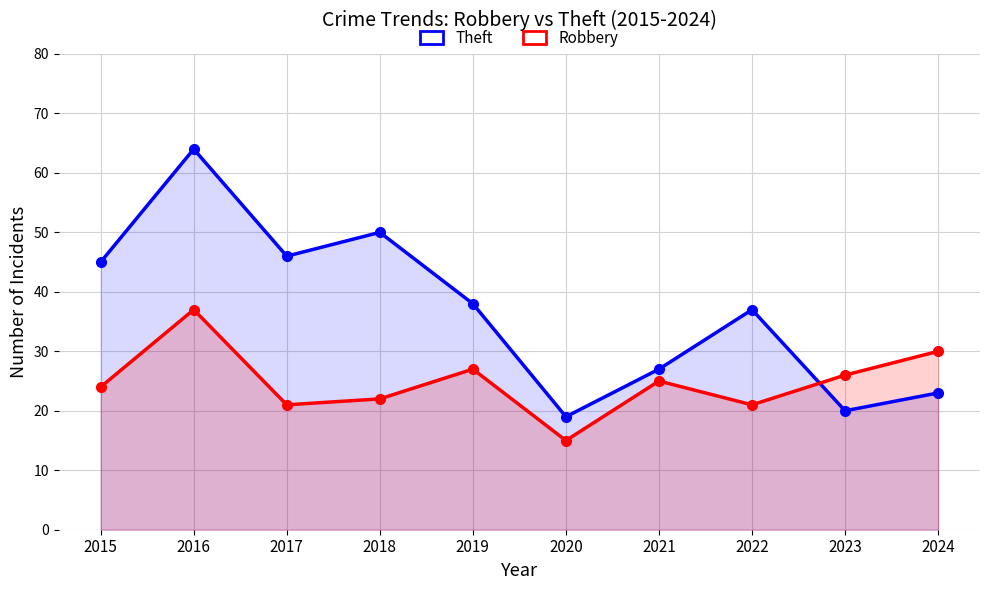

What is the value of the Theft point at the 2nd from the left?

64